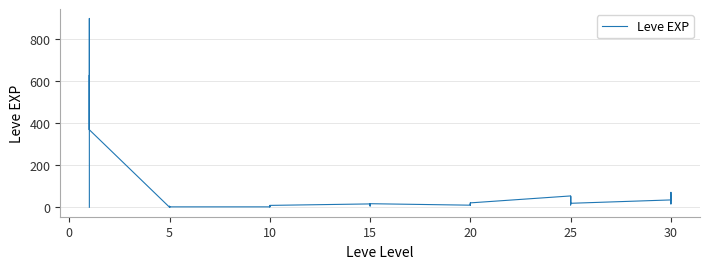

What is the change in value from 5 to 25?

+28